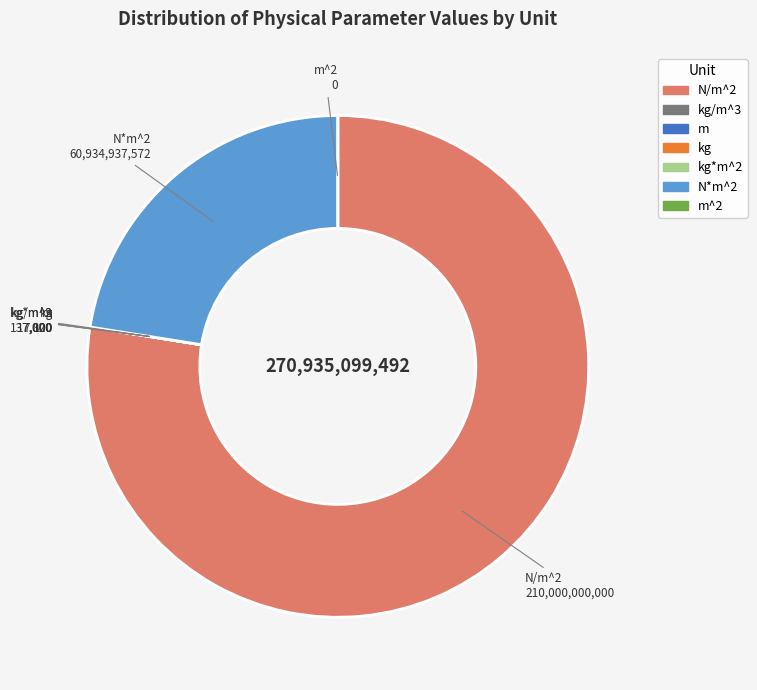

Rank the categories by value from highest to lowest.

N/m^2, N*m^2, kg*m^2, kg, kg/m^3, m, m^2